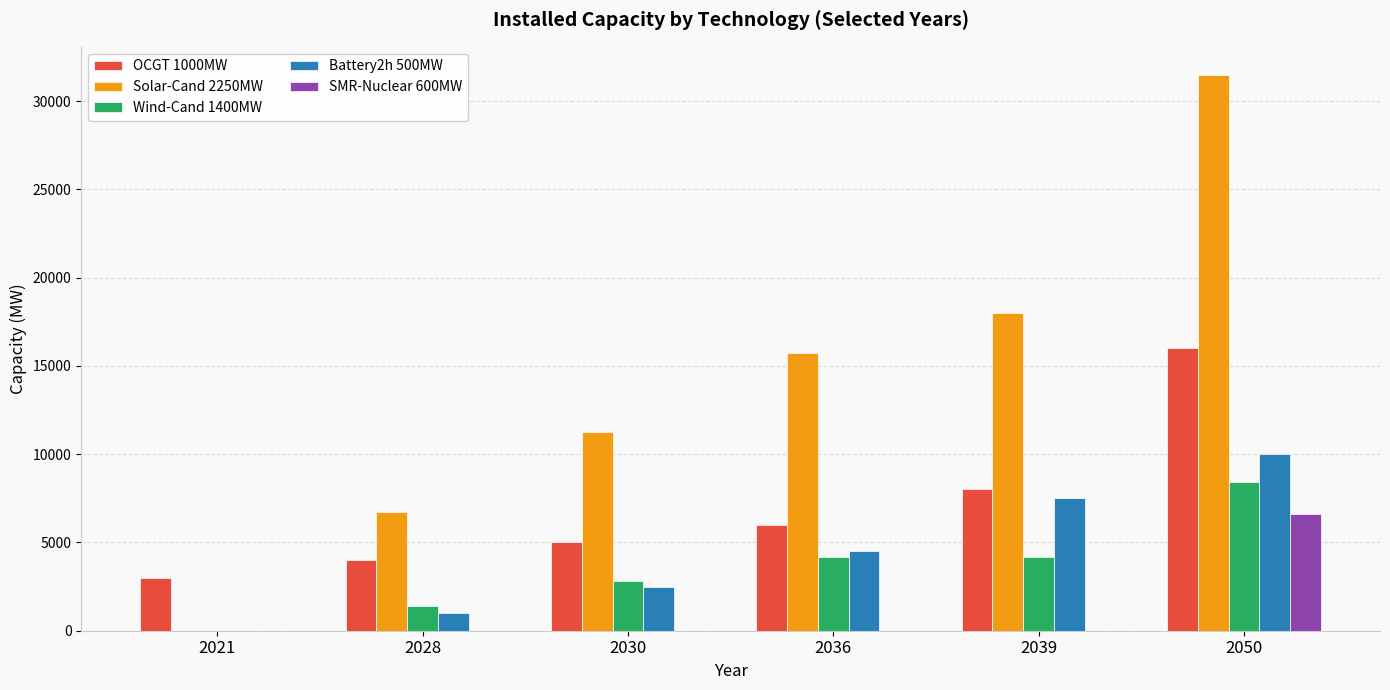

The value of Battery2h 500MW at 2021 is -3465. True or false?

False